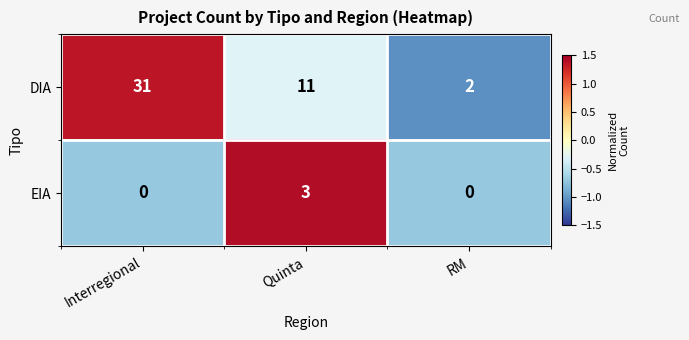

What is the difference between the highest and lowest values at RM?

2